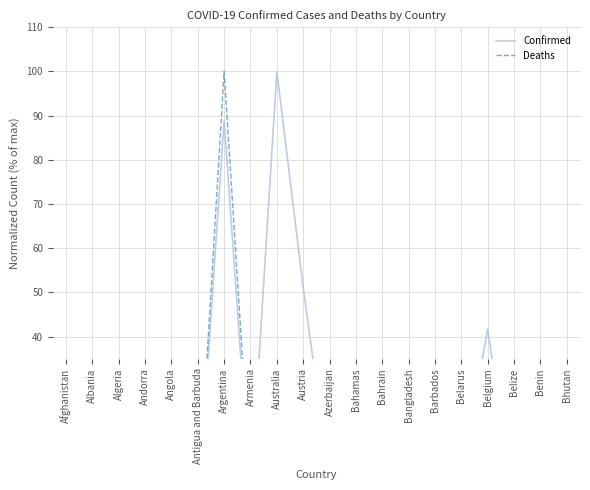

What is the label of the 7th point from the left?

Argentina